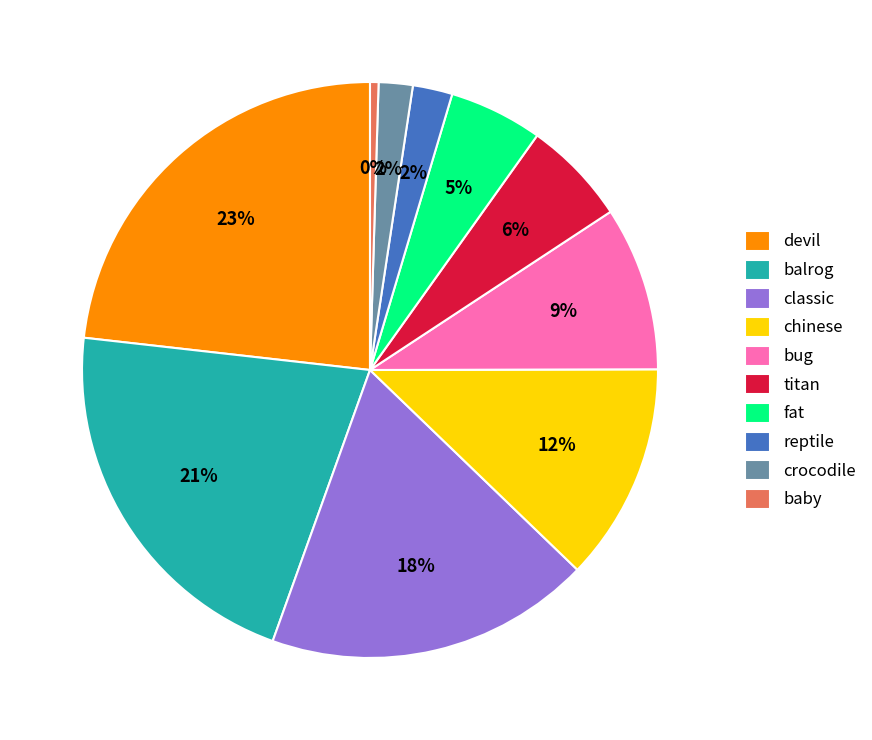

To the nearest percent, what is the difference between the chinese and reptile slice percentages?

10%